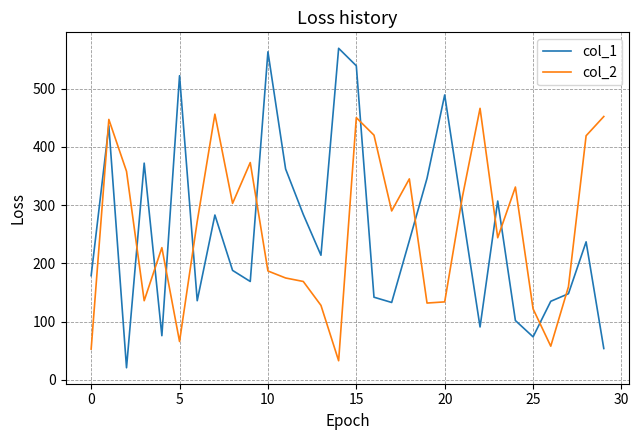

What is the difference between the maximum and minimum values in the col_2 series?

433